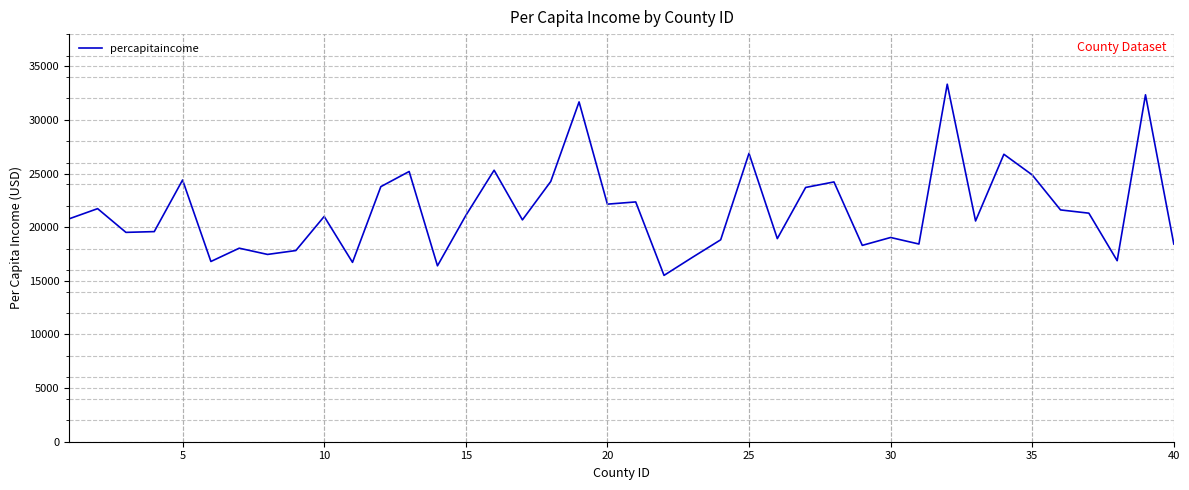

What is the difference between the maximum and minimum values?

17822